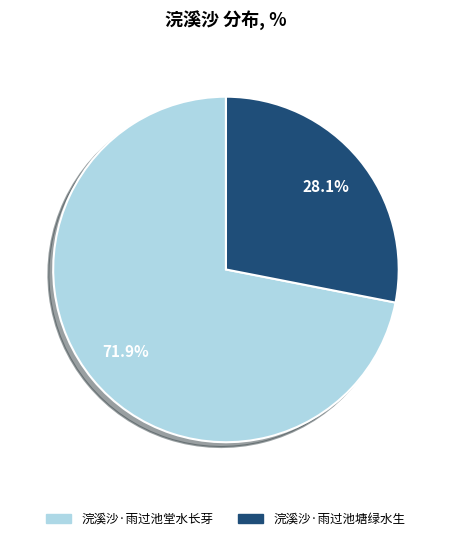

What percentage do 浣溪沙·雨过池堂水长芽 and 浣溪沙·雨过池塘绿水生 together represent?

100.0%